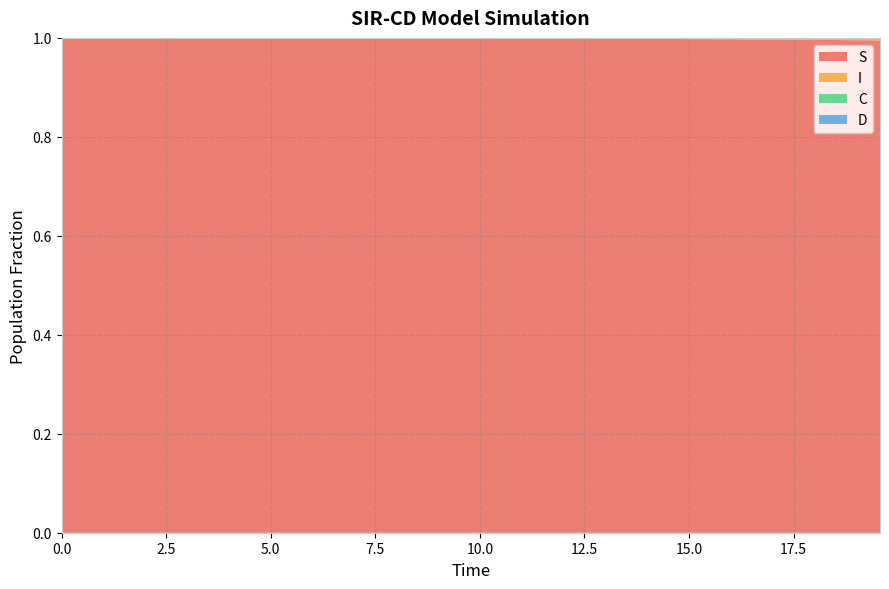

Reading left to right, transcribe all the data shown in this chart.

S: 0=1.0	1=1.0	2=1.0	3=1.0	4=1.0	5=1.0	6=1.0	7=1.0	8=1.0	9=1.0	10=1.0	11=1.0	12=1.0	13=1.0	14=1.0	15=1.0	16=1.0	17=1.0	18=1.0	19=1.0	20=1.0	21=1.0	22=1.0	23=1.0	24=1.0	25=1.0	26=1.0	27=1.0	28=1.0	29=1.0	30=1.0	31=1.0	32=1.0	33=1.0	34=1.0	35=1.0	36=1.0	37=1.0	38=1.0	39=1.0
I: 0=0.0	1=0.0	2=0.0	3=0.0	4=0.0	5=0.0	6=0.0	7=0.0	8=0.0	9=0.0	10=0.0	11=0.0	12=0.0	13=0.0	14=0.0	15=0.0	16=0.0	17=0.0	18=0.0	19=0.0	20=0.0	21=0.0	22=0.0	23=0.0	24=0.0	25=0.0	26=0.0	27=0.0	28=0.0	29=0.0	30=0.0	31=0.0	32=0.0	33=0.0	34=0.0	35=0.0	36=0.0	37=0.0	38=0.0	39=0.0
C: 0=0.5	1=0.5	2=0.5	3=0.4	4=0.4	5=0.4	6=0.4	7=0.4	8=0.3	9=0.3	10=0.3	11=0.3	12=0.3	13=0.3	14=0.2	15=0.2	16=0.2	17=0.2	18=0.2	19=0.2	20=0.2	21=0.1	22=0.1	23=0.1	24=0.1	25=0.1	26=0.1	27=0.1	28=0.1	29=0.1	30=0.1	31=0.1	32=0.1	33=0.1	34=0.1	35=0.1	36=0.0	37=0.0	38=0.0	39=0.0
D: 0=0.5	1=0.5	2=0.5	3=0.6	4=0.6	5=0.6	6=0.6	7=0.6	8=0.7	9=0.7	10=0.7	11=0.7	12=0.7	13=0.7	14=0.8	15=0.8	16=0.8	17=0.8	18=0.8	19=0.8	20=0.8	21=0.9	22=0.9	23=0.9	24=0.9	25=0.9	26=0.9	27=0.9	28=0.9	29=0.9	30=0.9	31=0.9	32=0.9	33=0.9	34=0.9	35=0.9	36=1.0	37=1.0	38=1.0	39=1.0